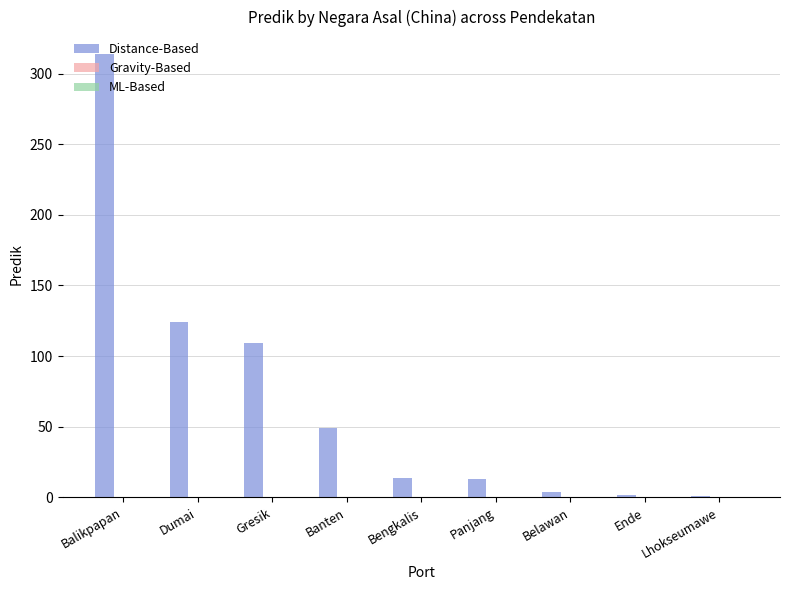

Is it true that the value at Panjang is 13?

True